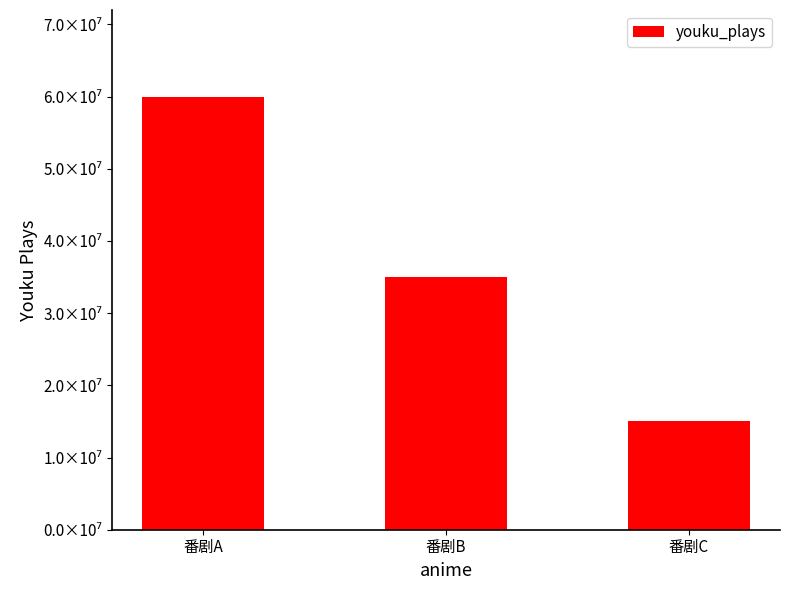

Are the bars horizontal?

No